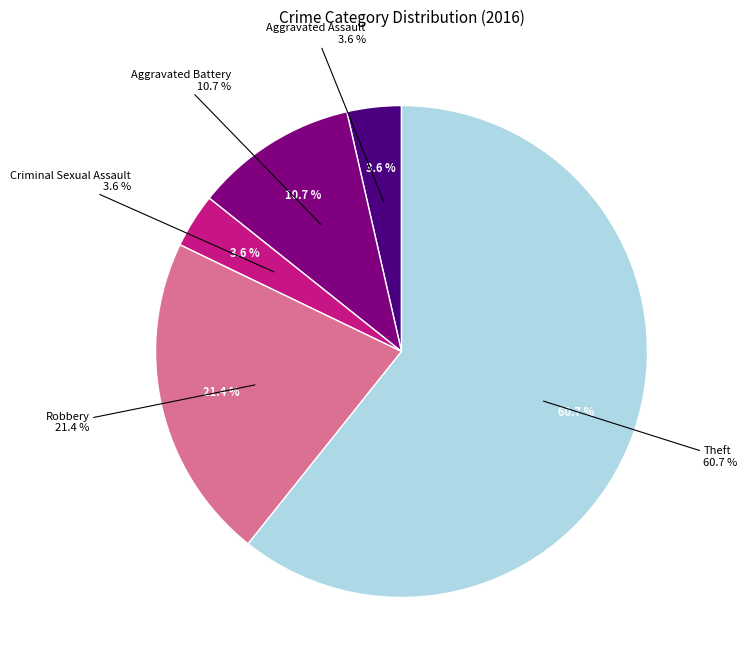

To the nearest percent, what is the average slice percentage?

20%